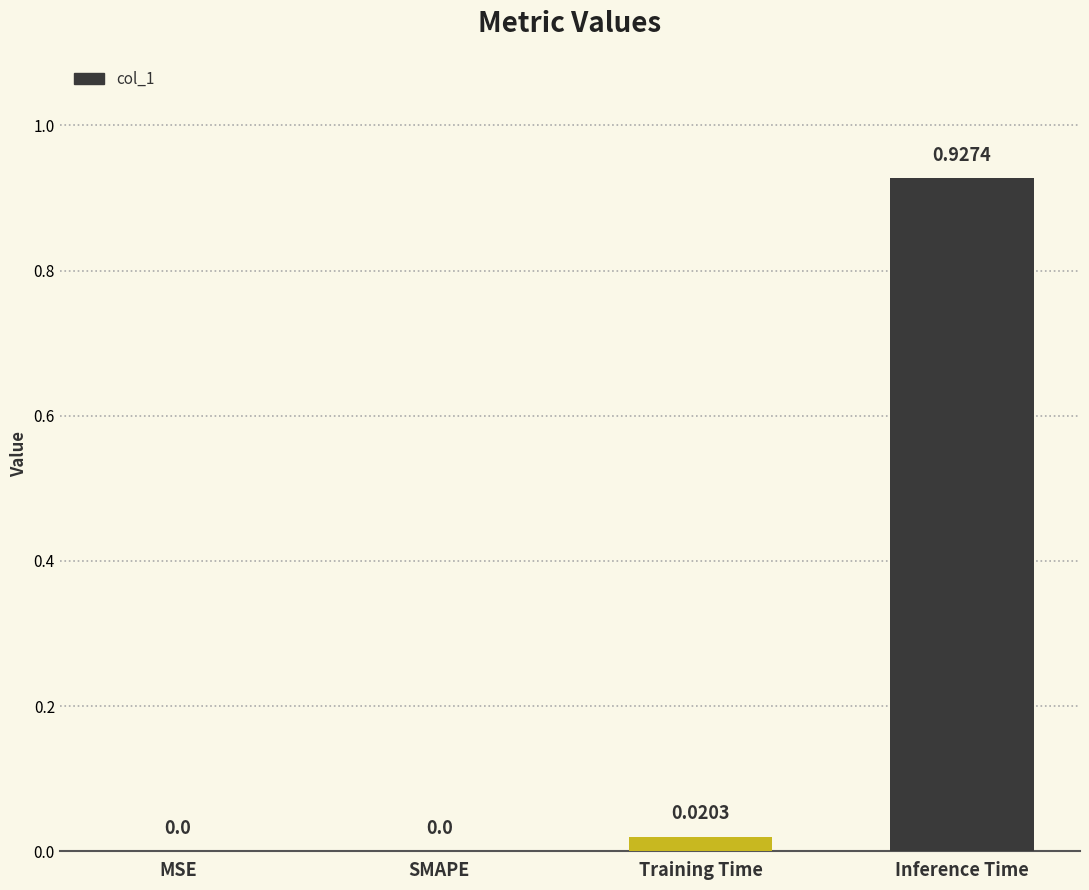

The chart shows a value of 0.6 at MSE. True or false?

False